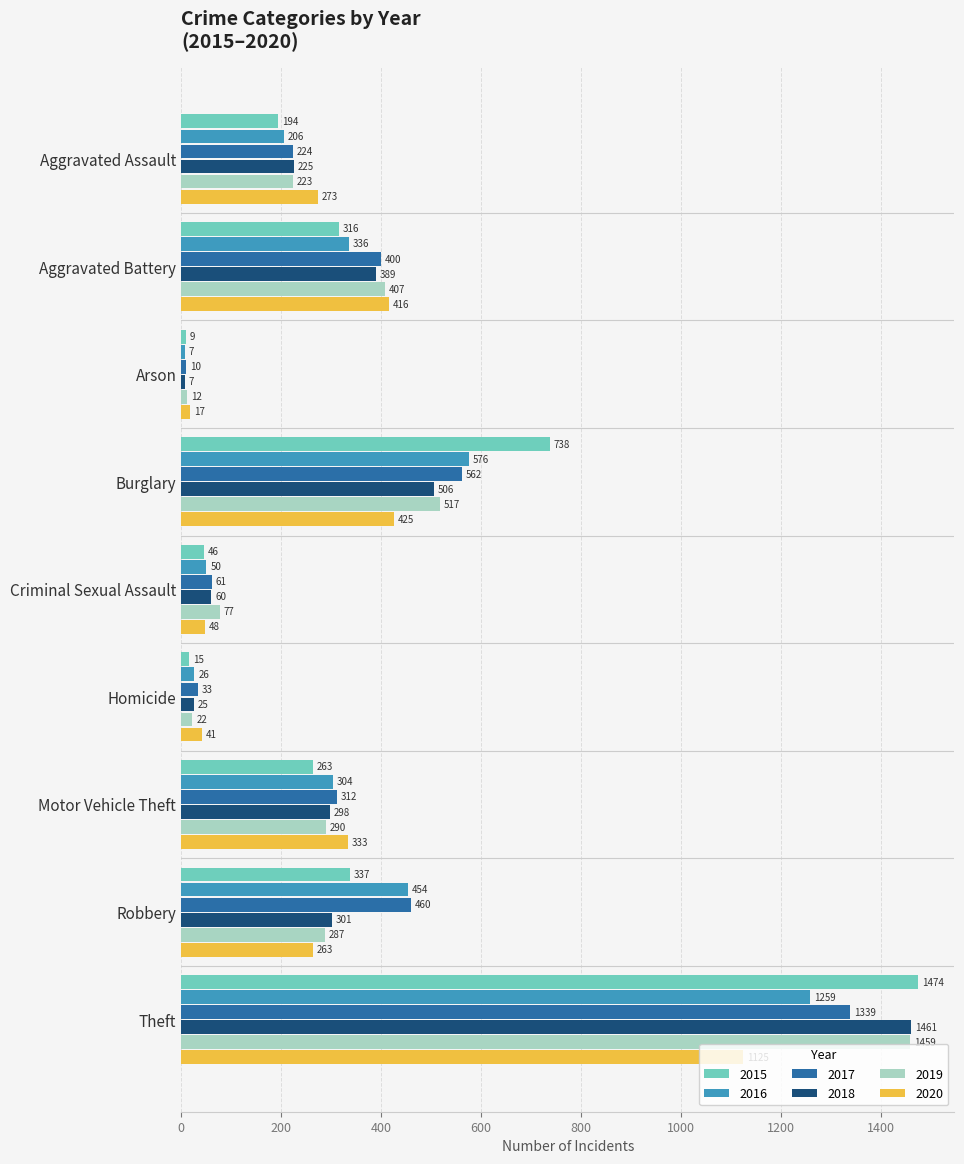

What are all the series names shown in the legend?

2015, 2016, 2017, 2018, 2019, 2020